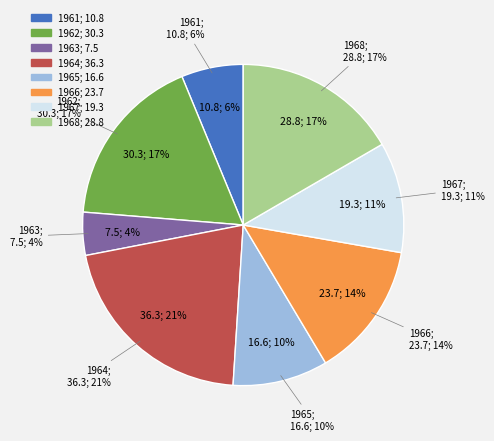

Rank the categories by value from highest to lowest.

1964, 1962, 1968, 1966, 1967, 1965, 1961, 1963